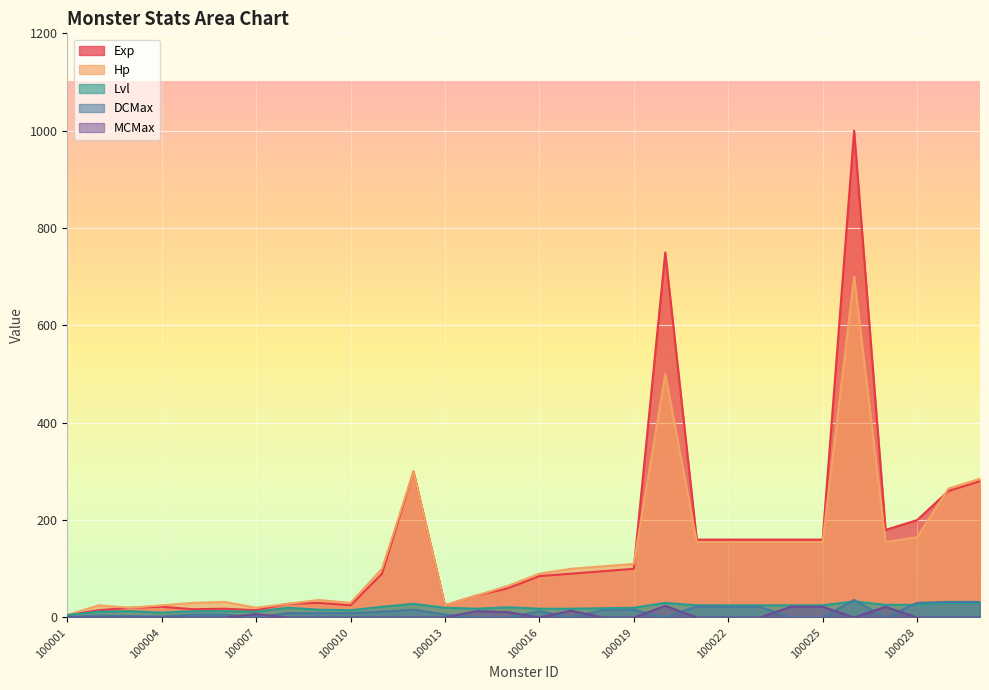

True or false: DCMax has a value of 16 at 100021.

False